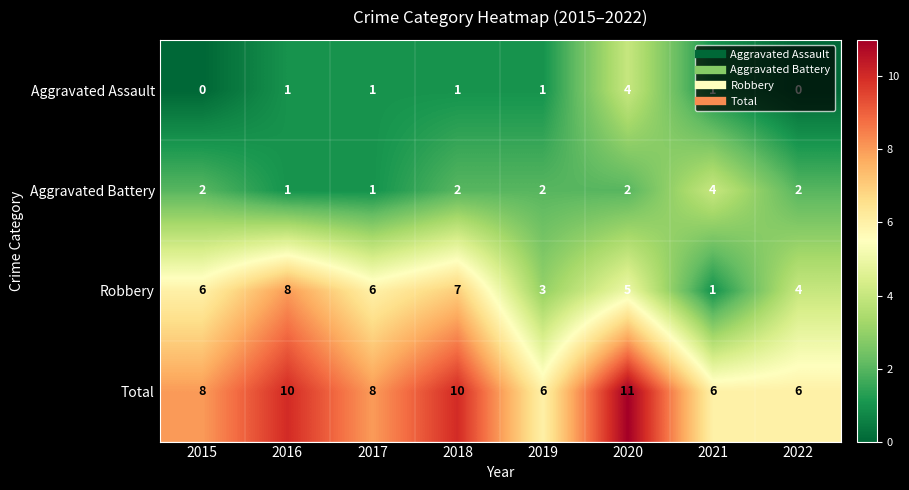

Which series changed the most between 2018 and 2022?

Total